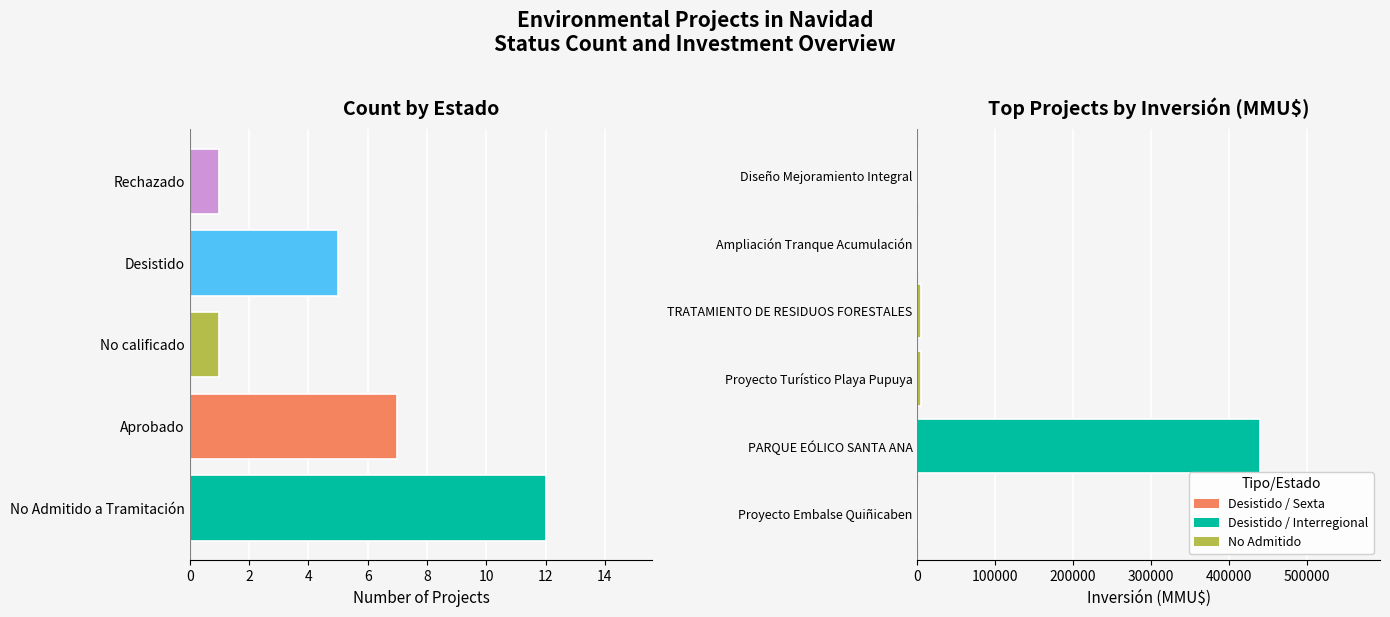

What is the sum of all count values?

26